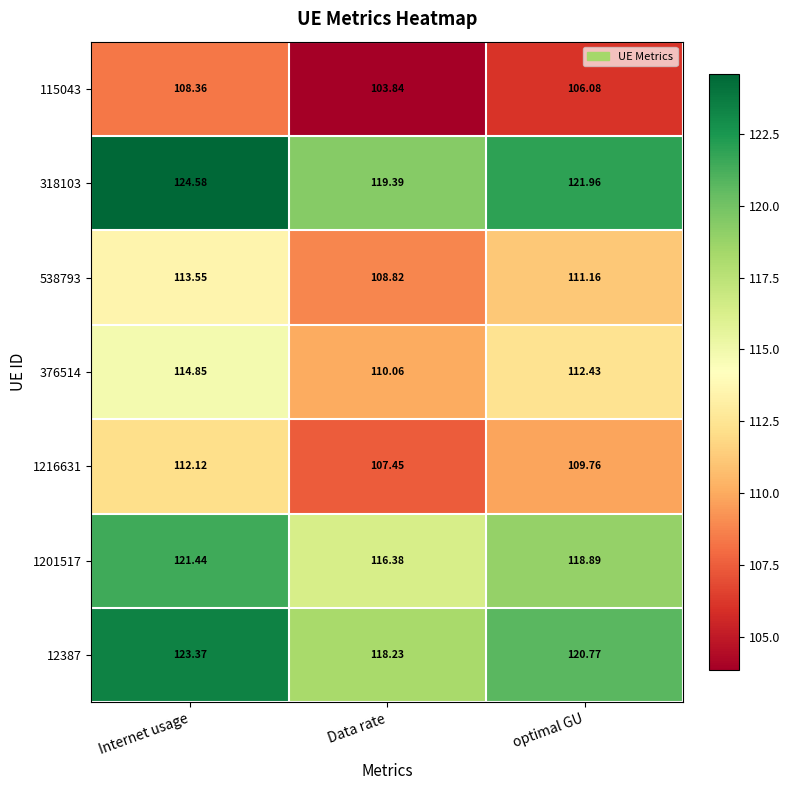

How many data points does each series have?

3